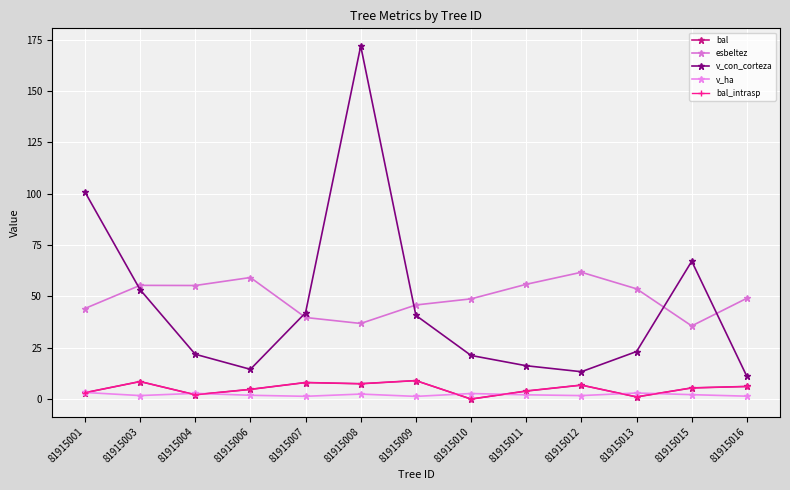

Which category has the highest value across all series?

81915008